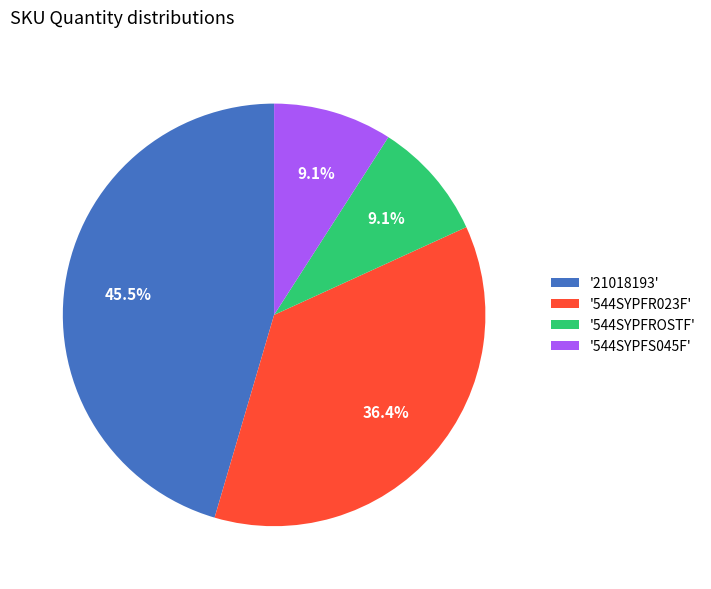

Which slice is the largest?

'21018193'